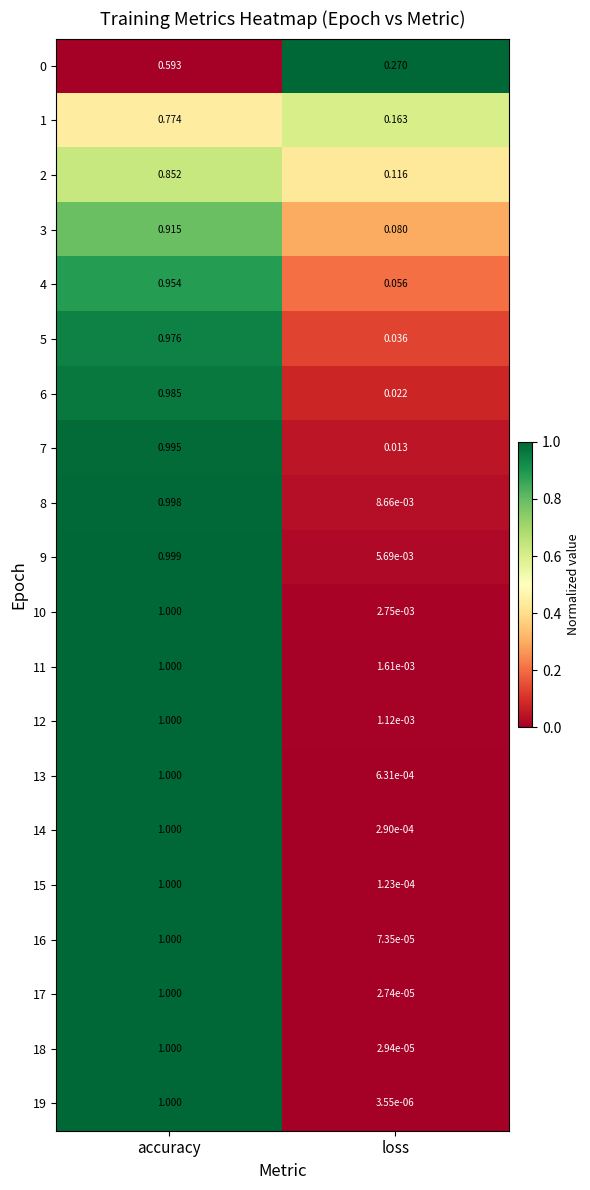

Which category has the lowest value in the 11 series?

loss